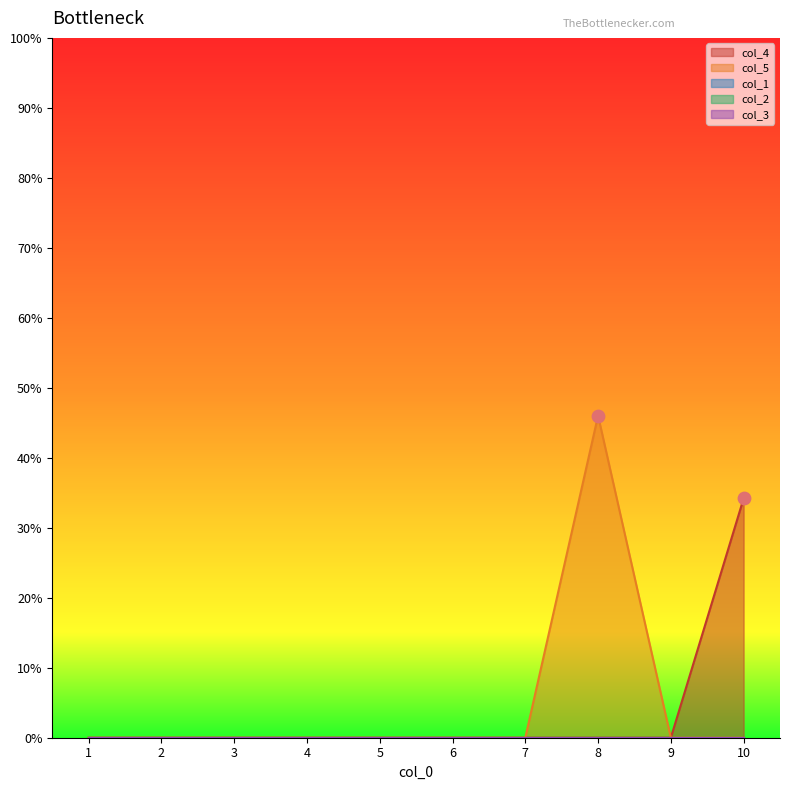

Which series has the largest total across all categories?

col_5